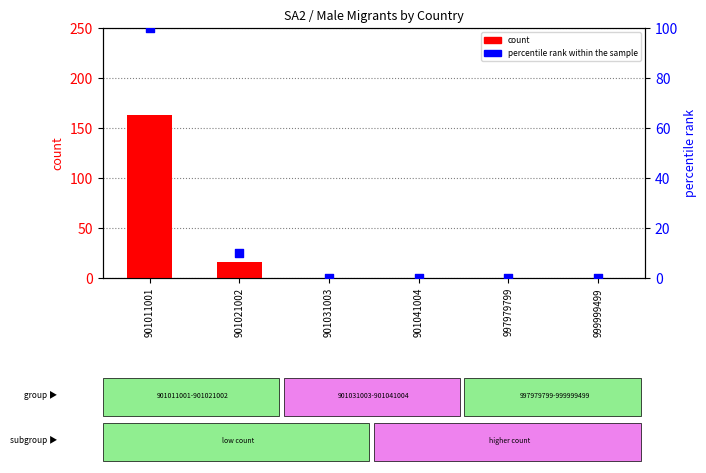

Which series reaches the minimum Y coordinate?

count